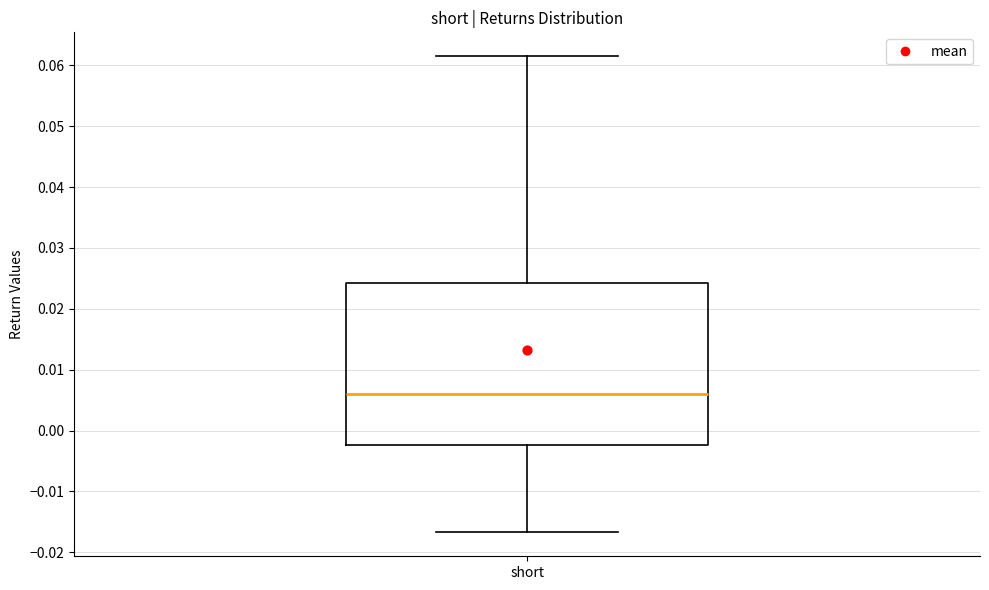

Transcribe this box plot: give where the median line is, the range the box spans, and where the two whiskers end, as read against the y-axis. The values are not printed on the chart, so give them approximately, as read against the axis.

median 0.006, box -0.002 to 0.024, whiskers -0.017 to 0.062